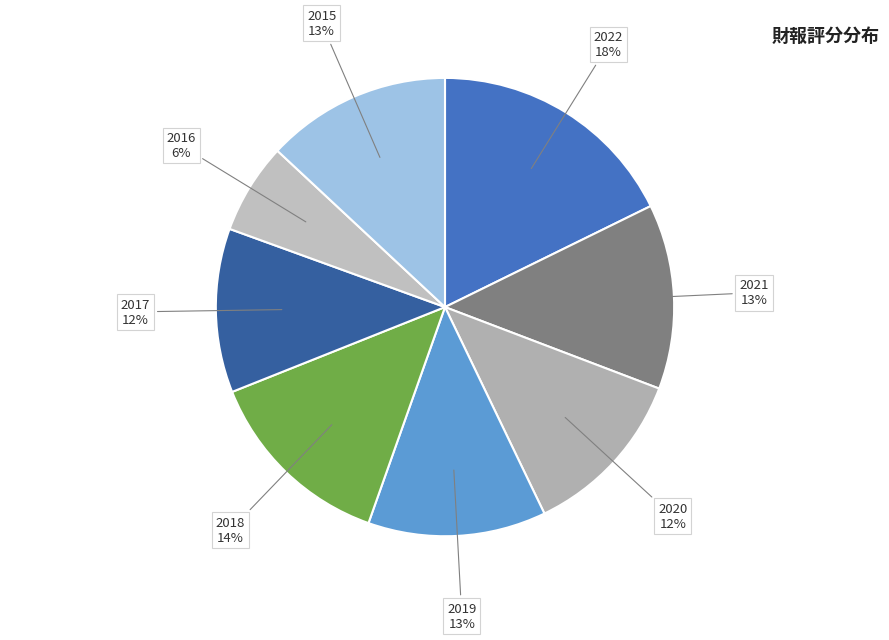

The 2015 slice represents 27% of the pie. True or false?

False